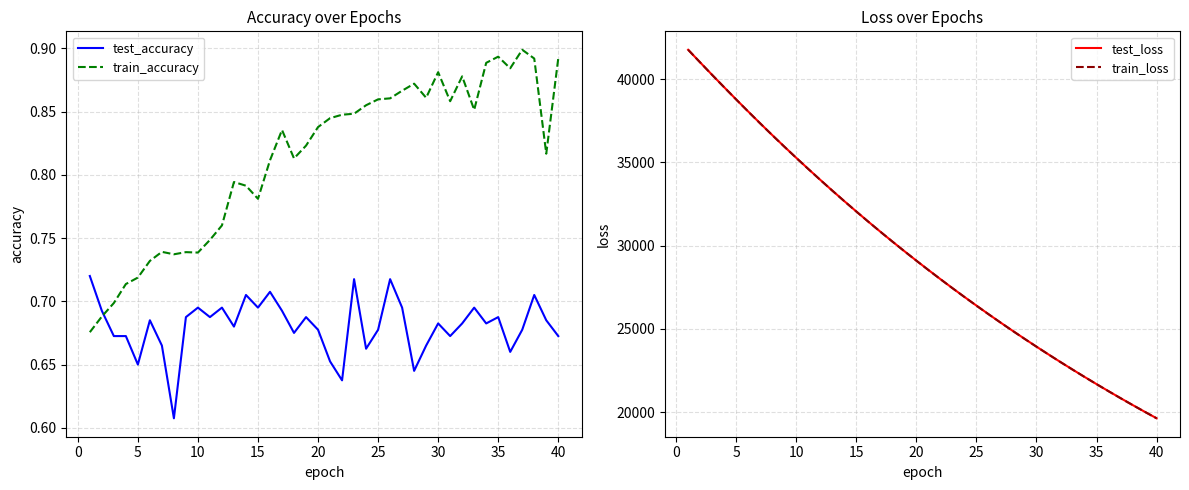

Is this an area chart (filled region under the line)?

No